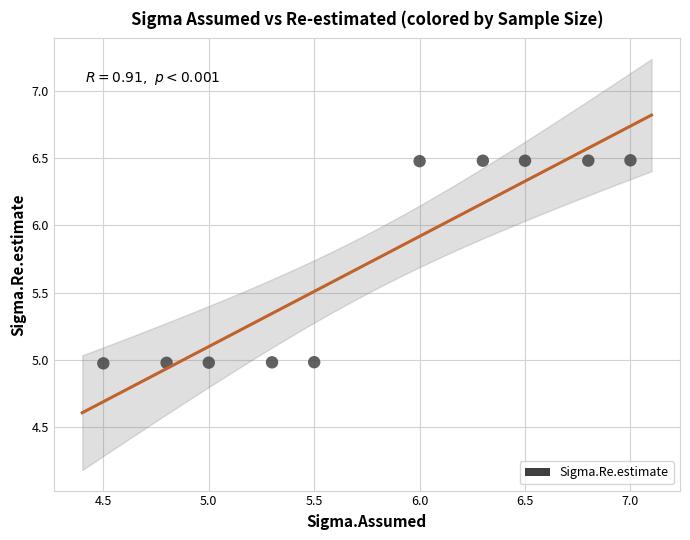

What is the range of Y values (max minus min)?

1.5